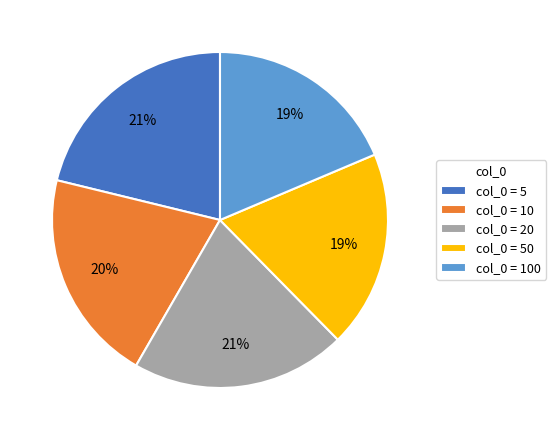

To the nearest percent, what is the average slice percentage?

20%